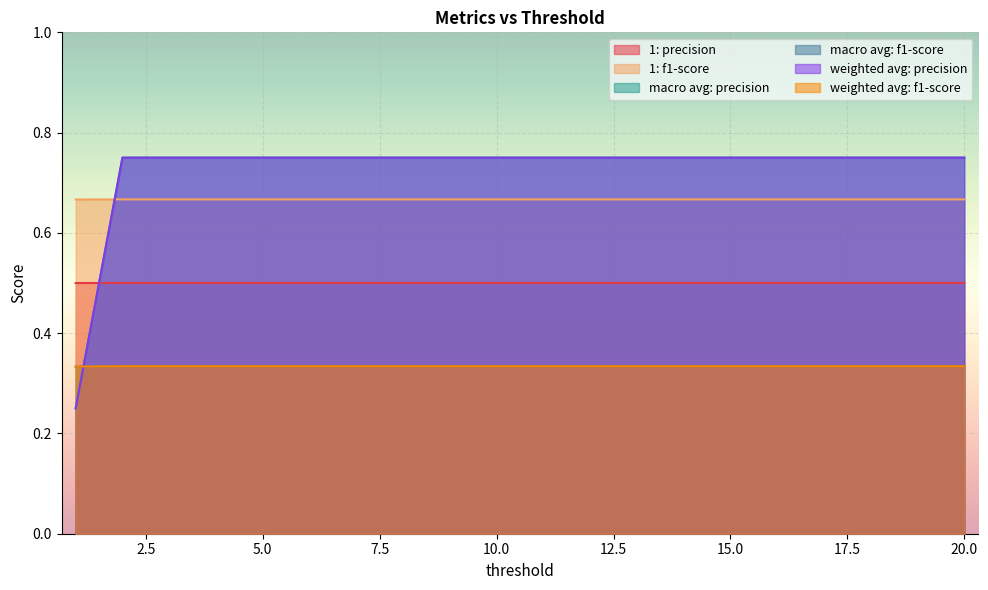

Which category has the highest value across all series?

2